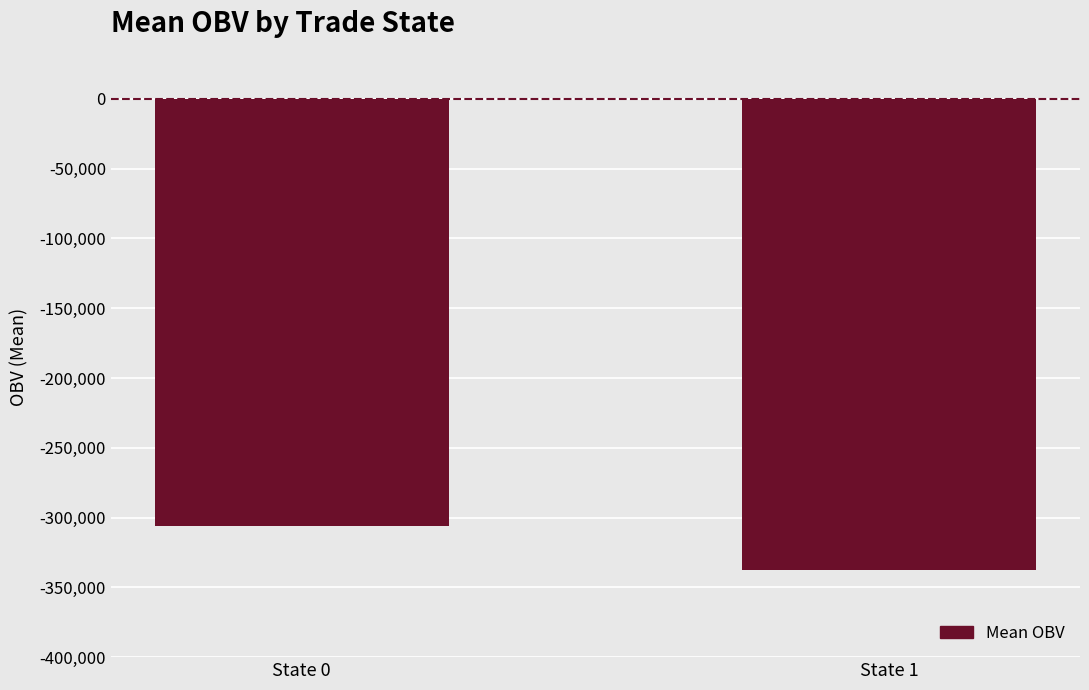

What is the change in value from State 0 to State 1?

-31472.2